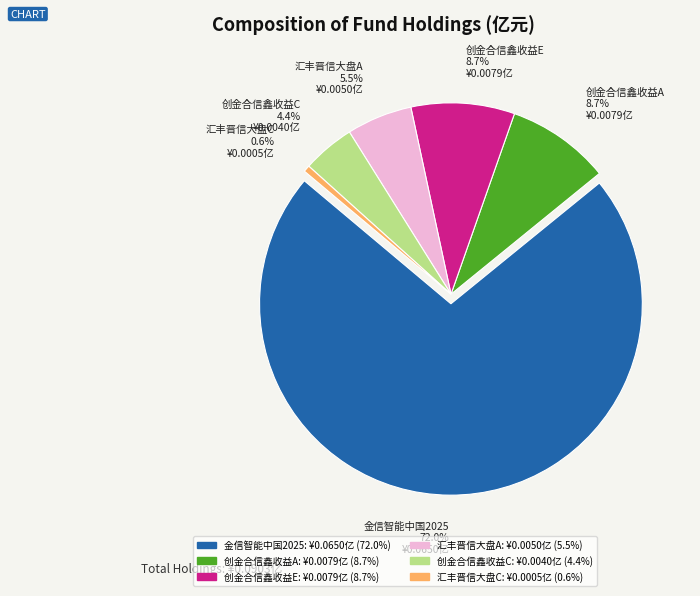

Is there any slice that represents more than half of the pie?

Yes